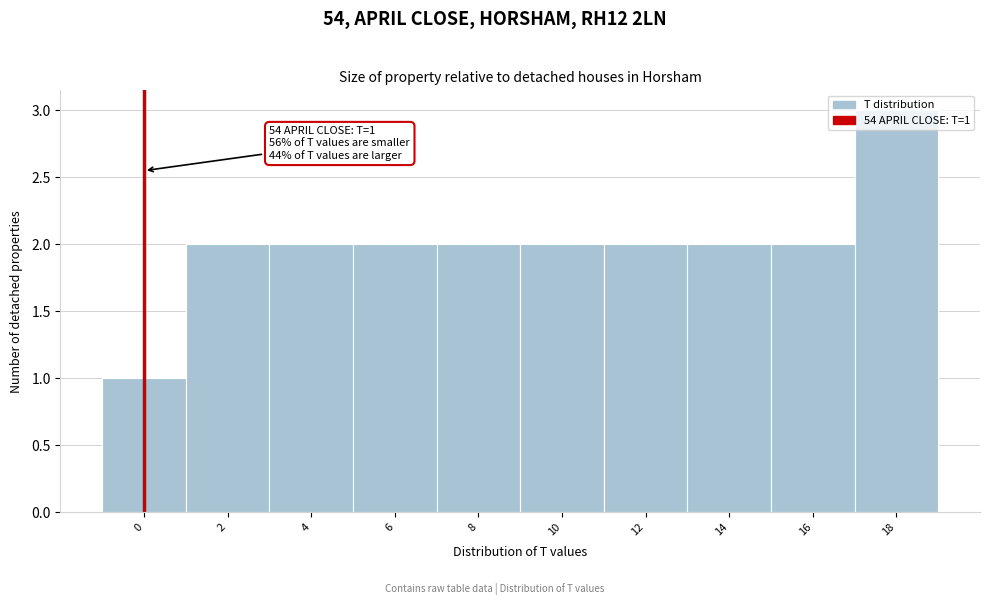

True or false: the data shows 3 at 18.

True